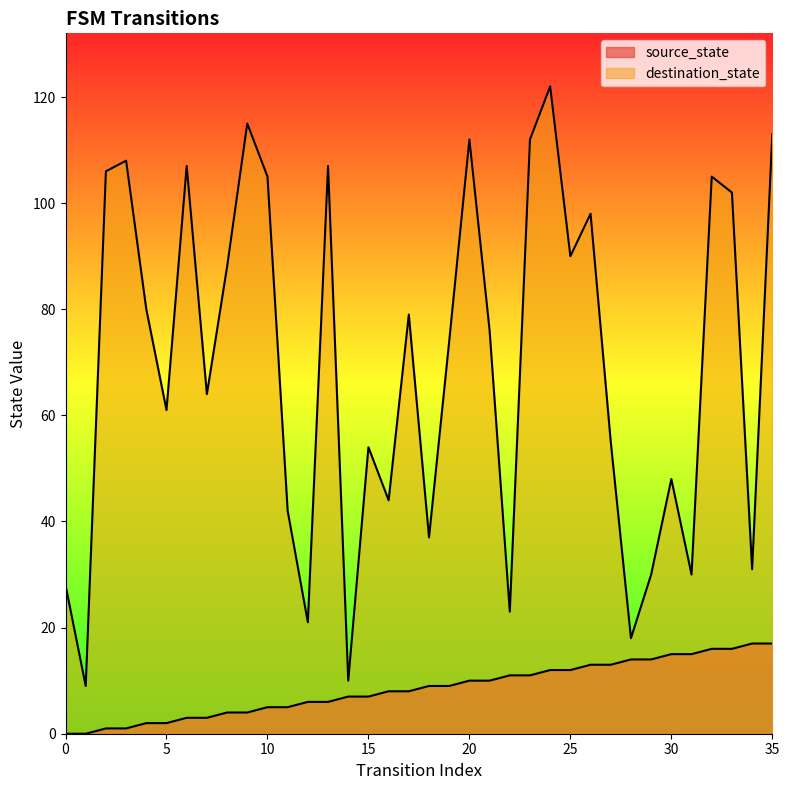

Is the value of destination_state at 5 greater than the value of source_state at 25?

Yes